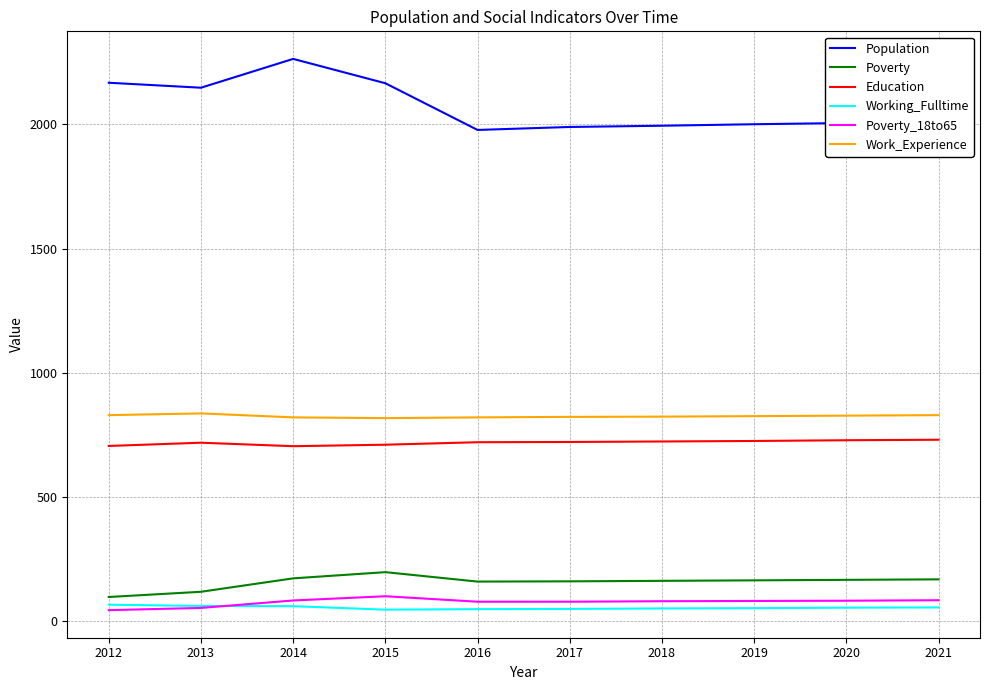

What is the maximum value shown in the chart?

2264